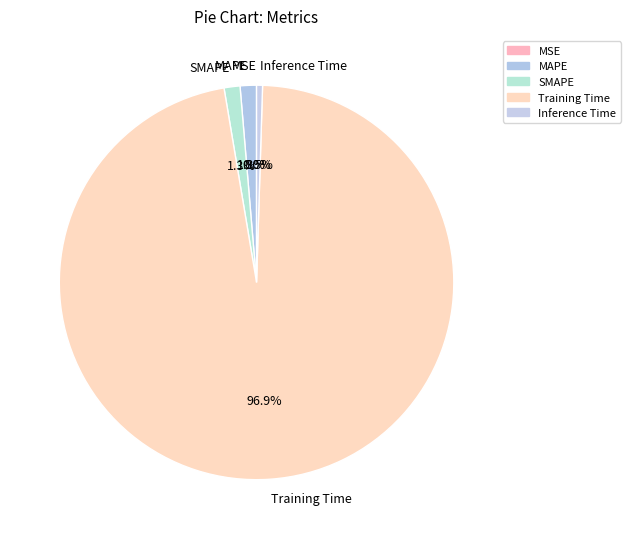

Does Training Time represent more than half of the total?

Yes